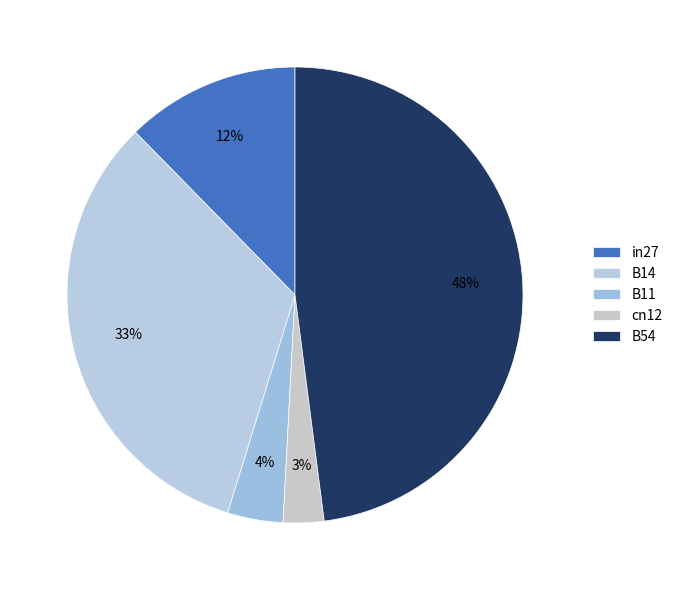

How many segments does this pie chart have?

5